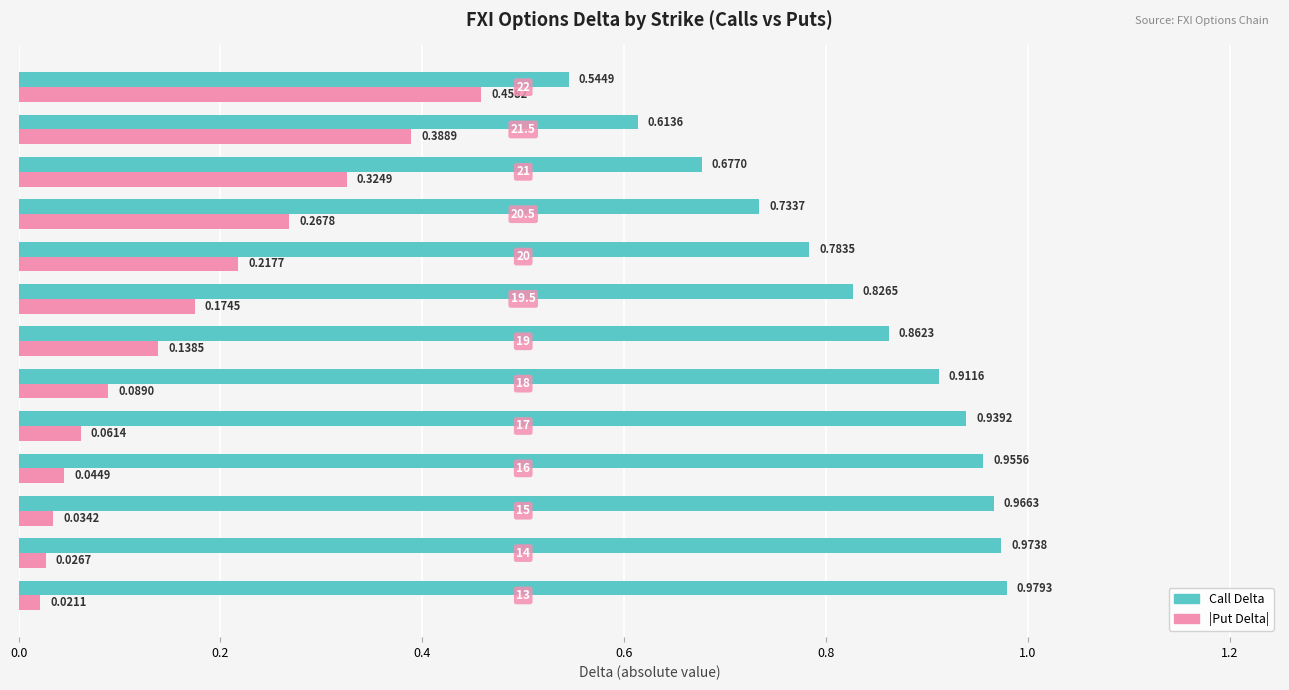

What is the sum of all Call Delta values?

10.8